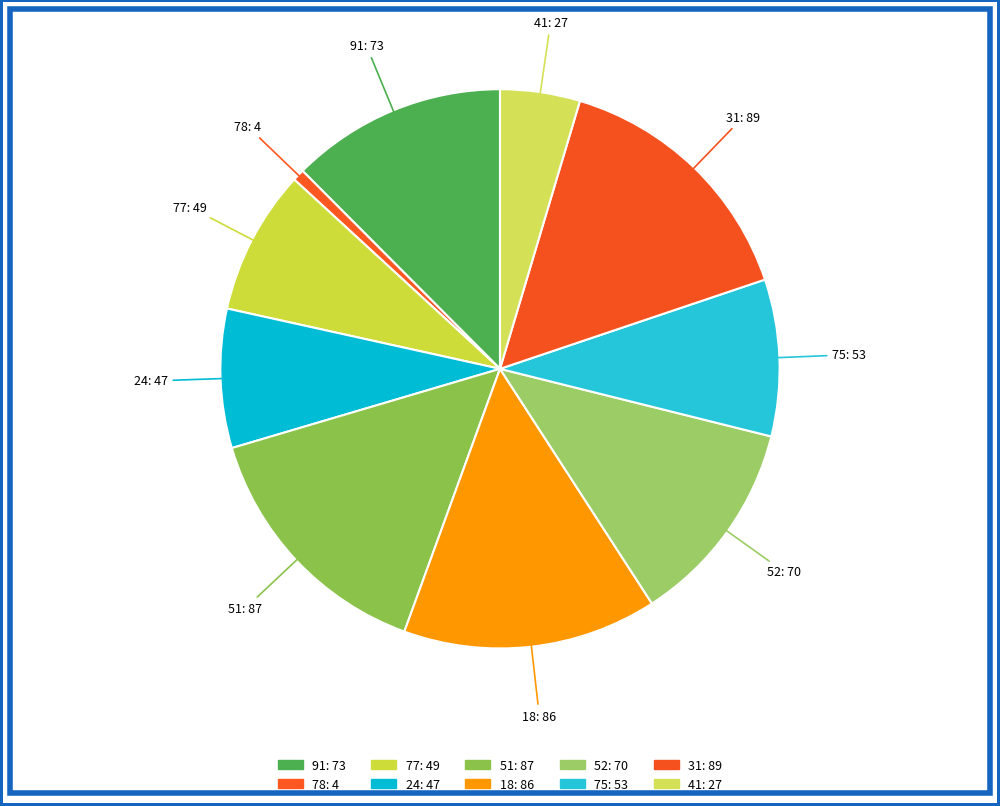

Which category has the smallest portion of the pie?

78